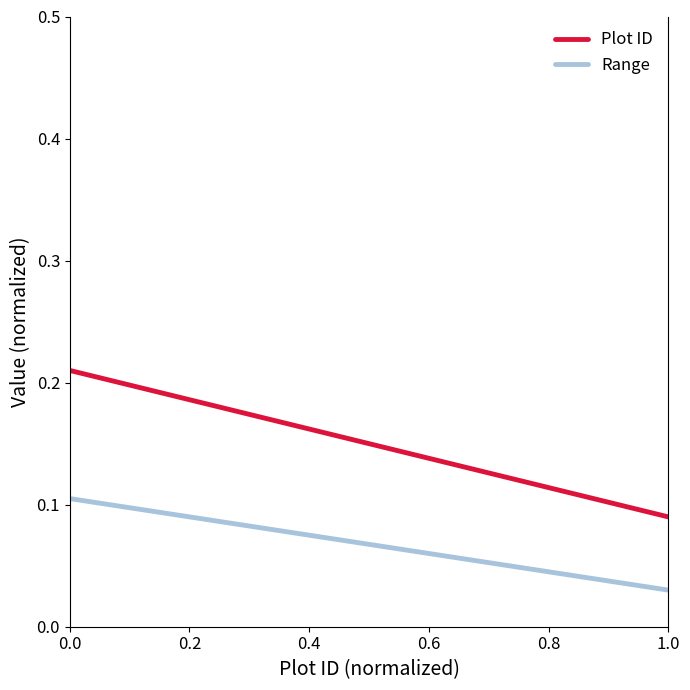

True or false: Range and Plot ID cross at least once.

False